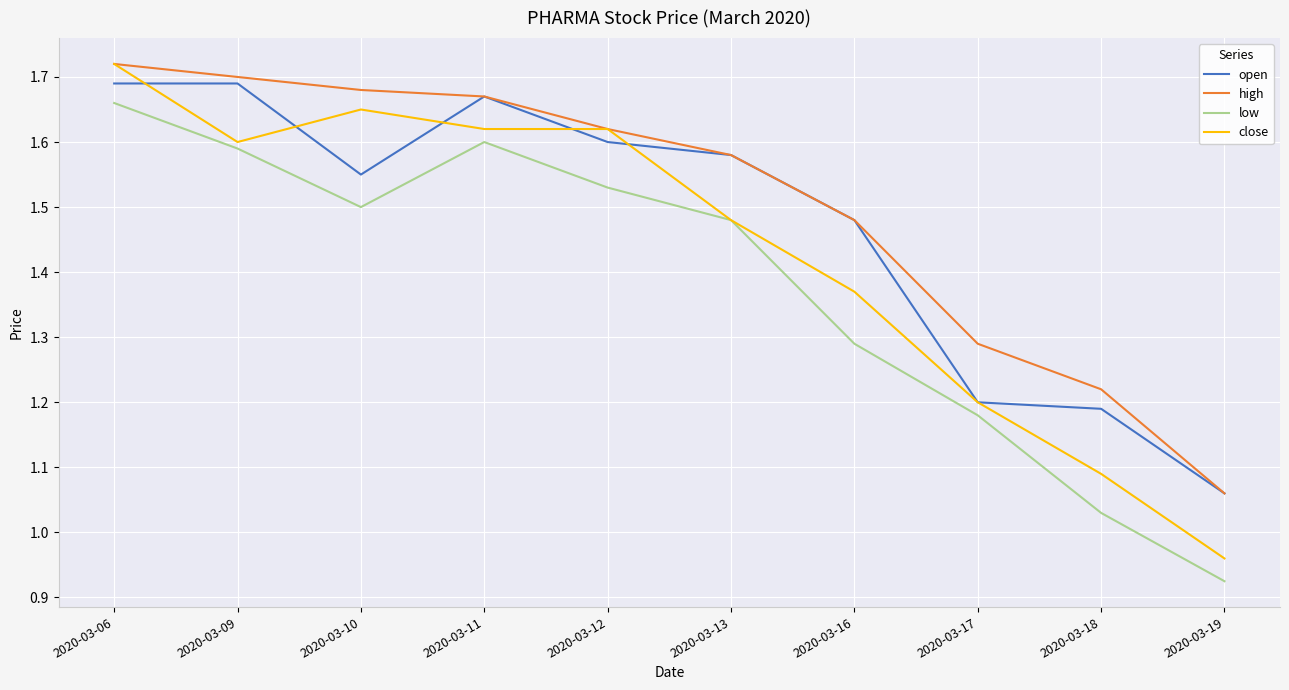

Which series has the largest range (max minus min)?

close